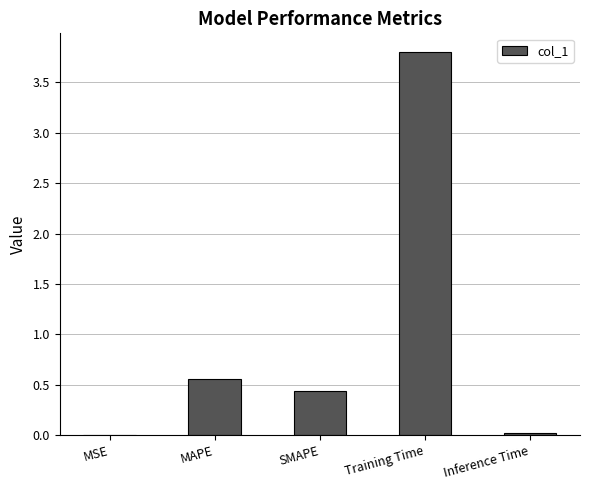

What is the difference between the values at Training Time and MSE?

3.8